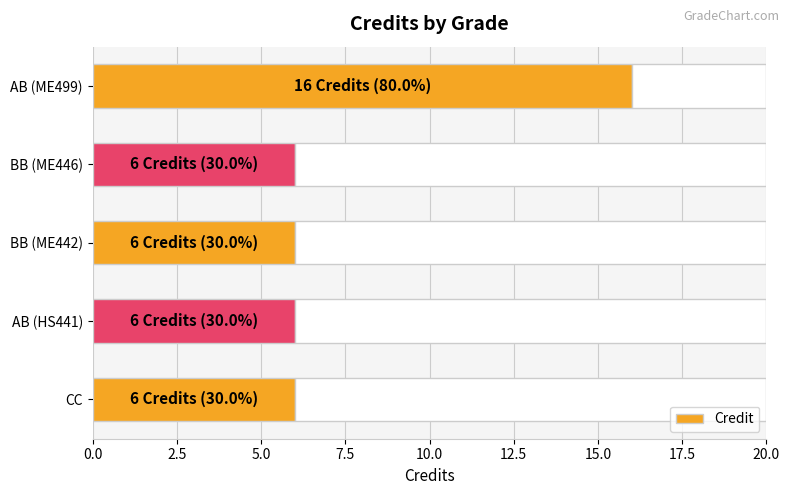

Which category has the highest value in the Credit series?

AB (ME499)